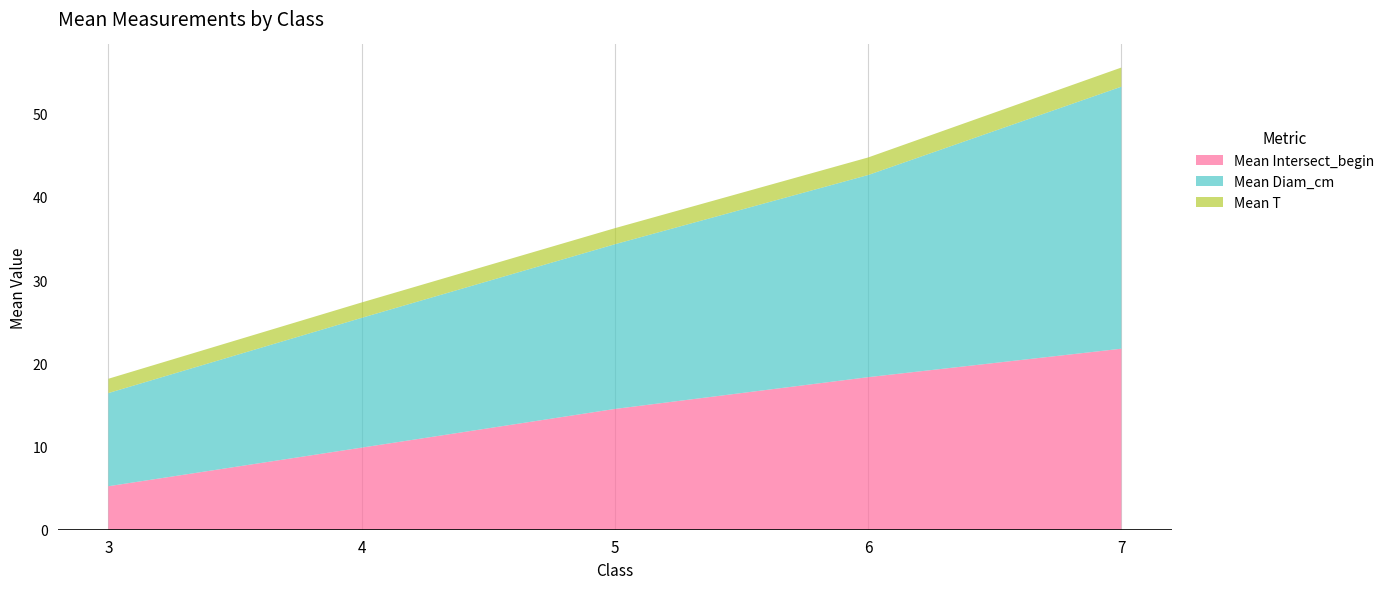

Reading left to right, transcribe all the data shown in this chart.

Mean Intersect_begin: 3=5.2	4=9.9	5=14.5	6=18.3	7=21.8
Mean Diam_cm: 3=11.2	4=15.6	5=19.8	6=24.3	7=31.5
Mean T: 3=1.7	4=1.9	5=1.9	6=2.1	7=2.3